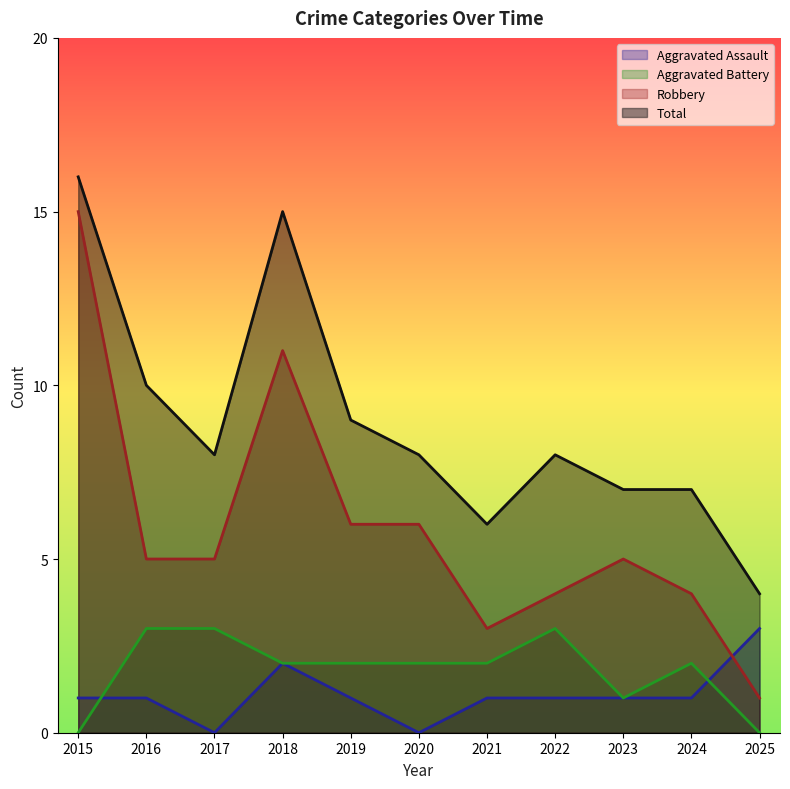

What is the difference between the highest and lowest values at 2018?

13